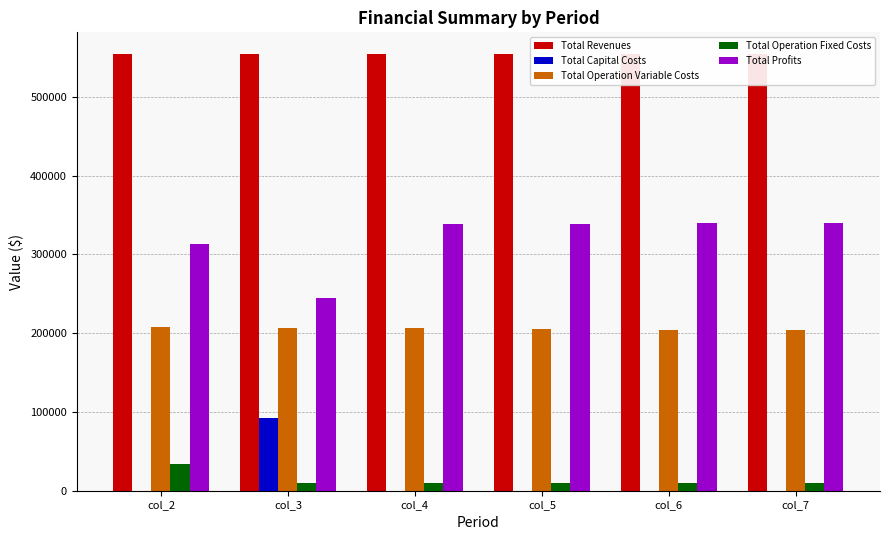

True or false: Total Profits has a value of 447067.5 at col_6.

False